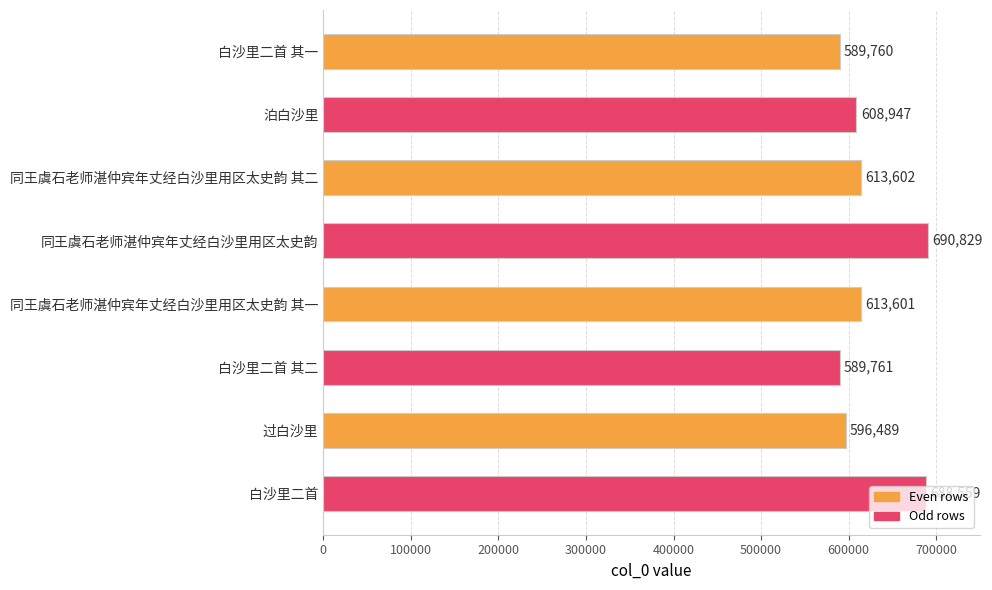

How many data points are less than 613601?

4